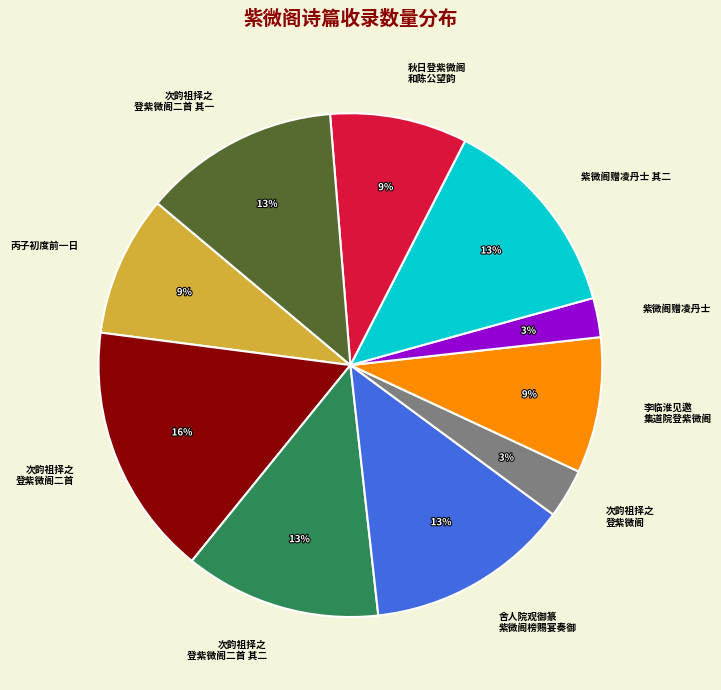

To the nearest percent, what is the average slice percentage?

10%